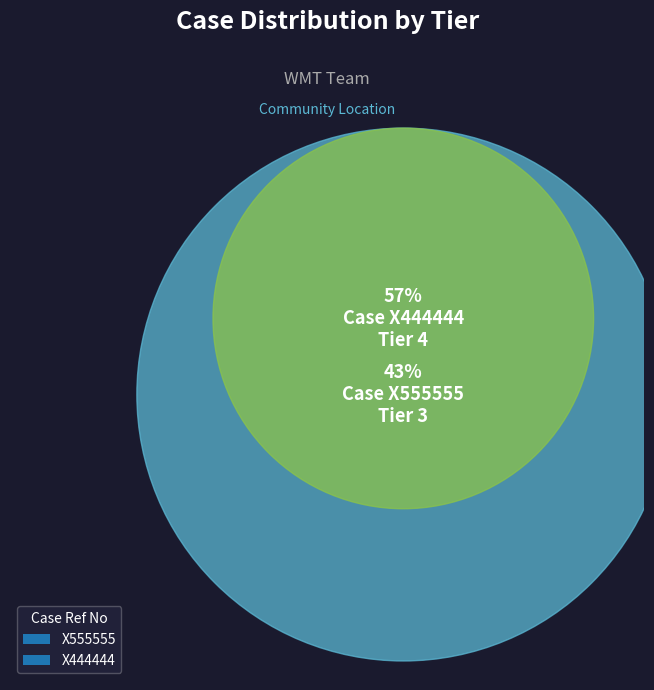

How much of the chart is everything except X444444?

42.9%